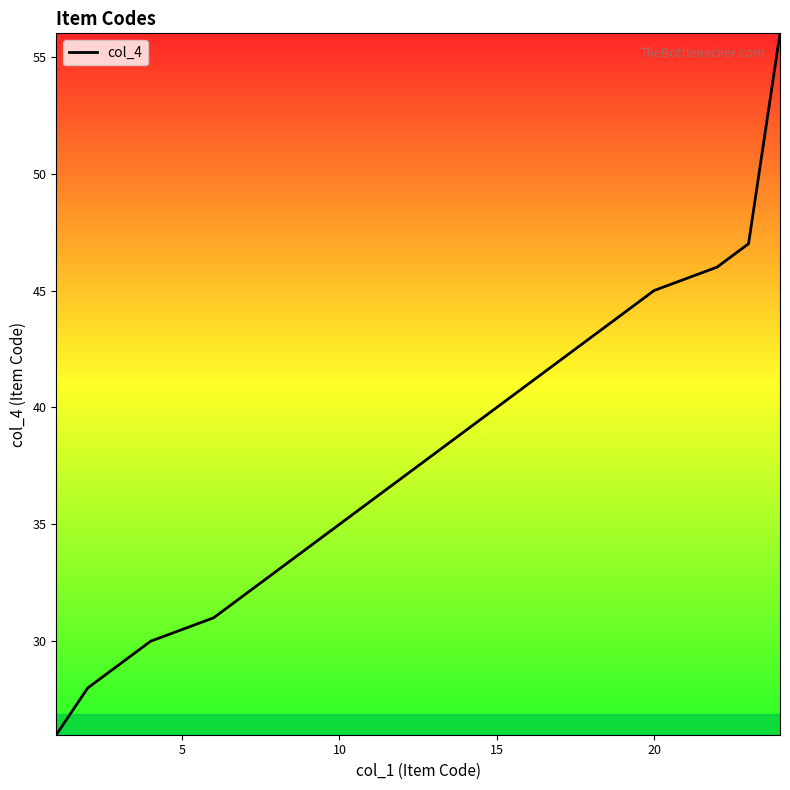

What is the difference between the maximum and minimum values?

30